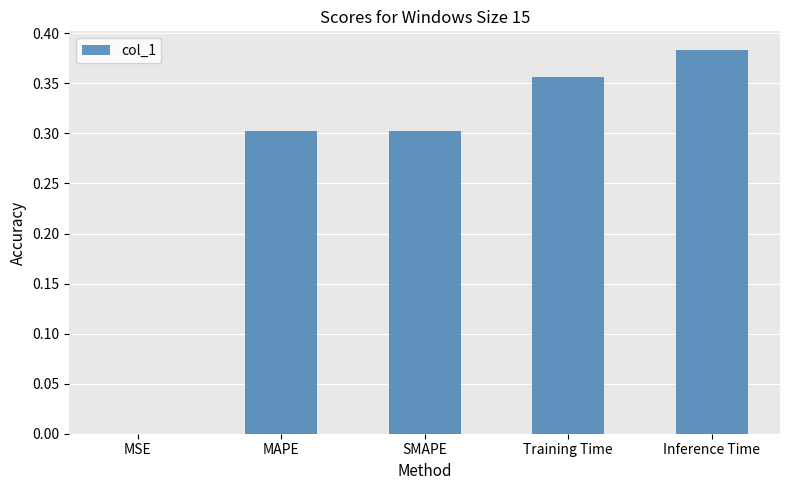

What is the change in value from SMAPE to Training Time?

+0.1